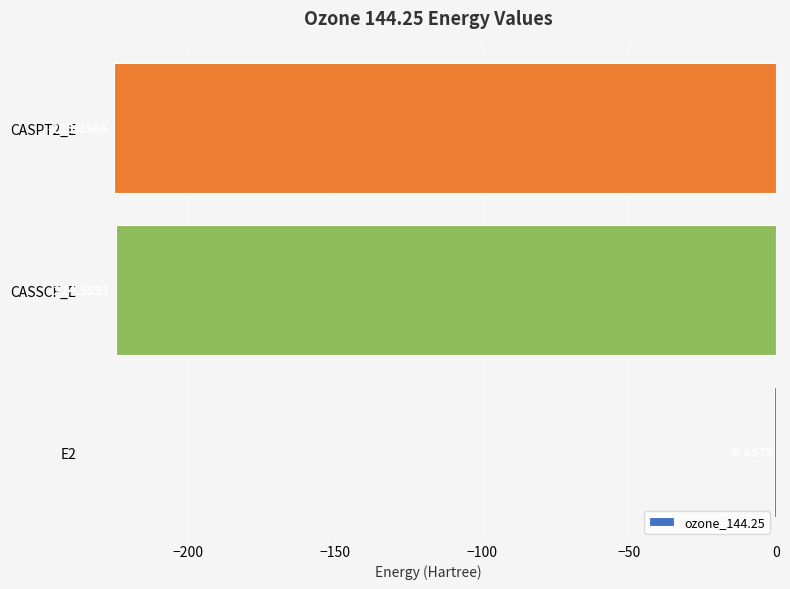

Which has a higher value, E2 or CASSCF_E?

E2